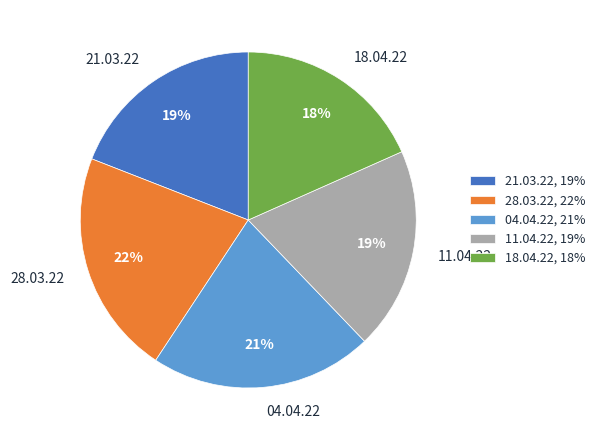

Is it true that 21.03.22 is 19% of the pie?

True